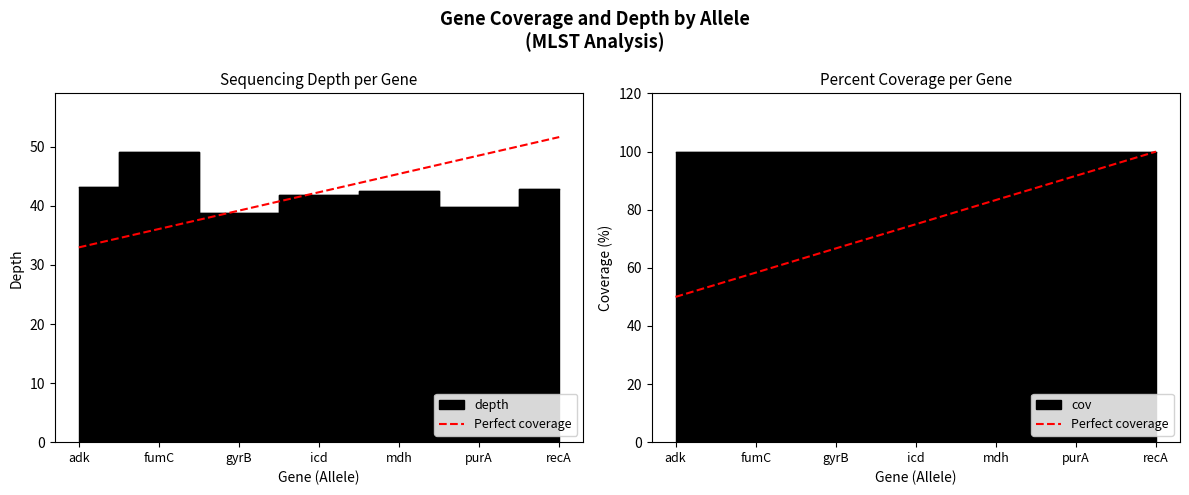

Approximately how many times larger is the value at icd compared to fumC?

1.3